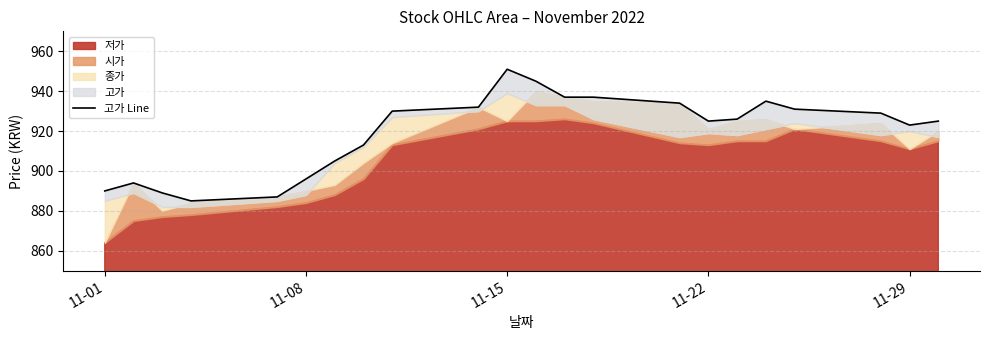

The value at 11-29 is 613. True or false?

False